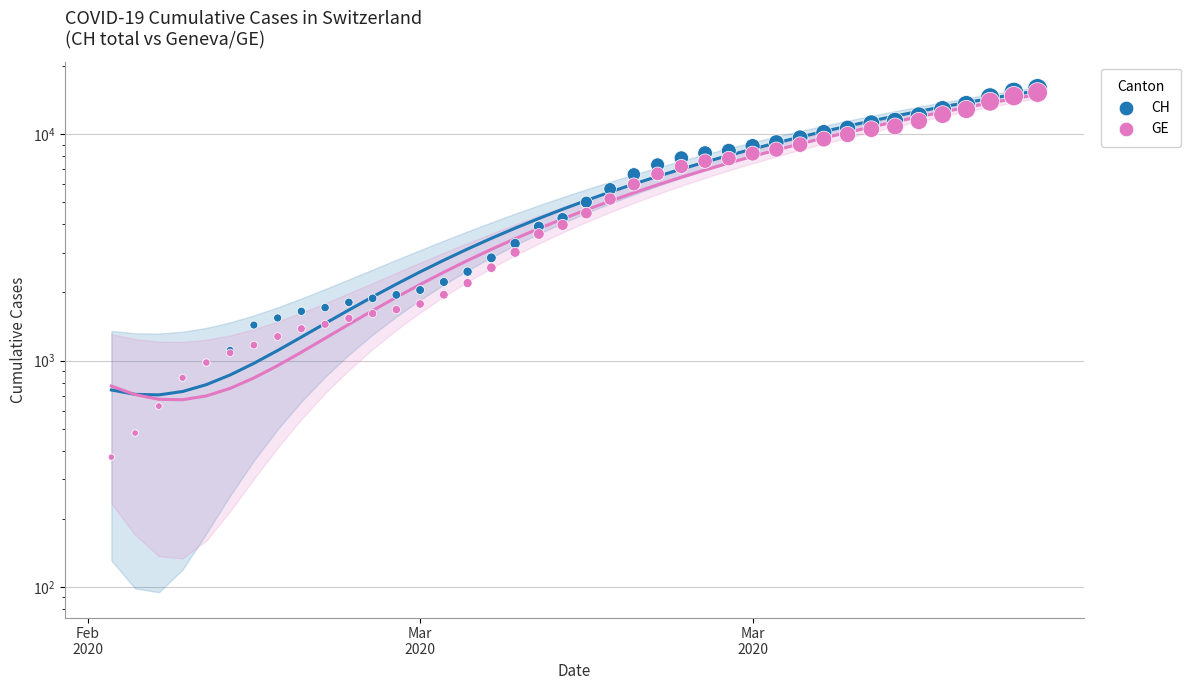

Which series has the widest spread of Y values?

CH